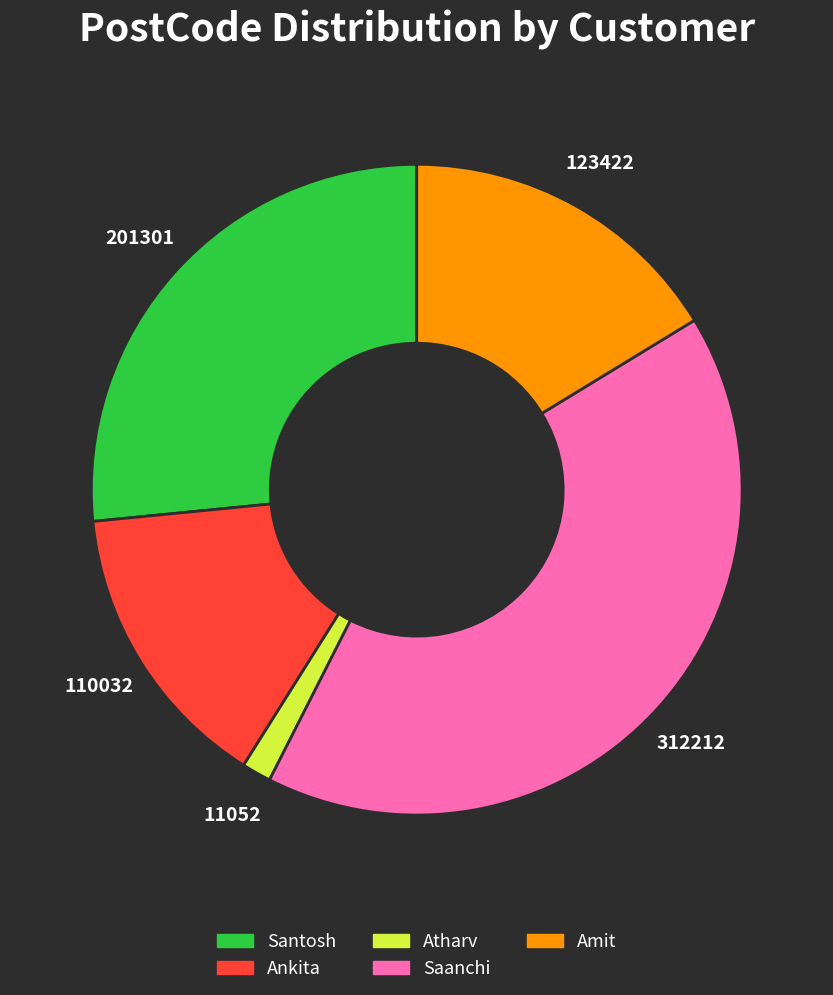

Count the number of slices in the pie.

5